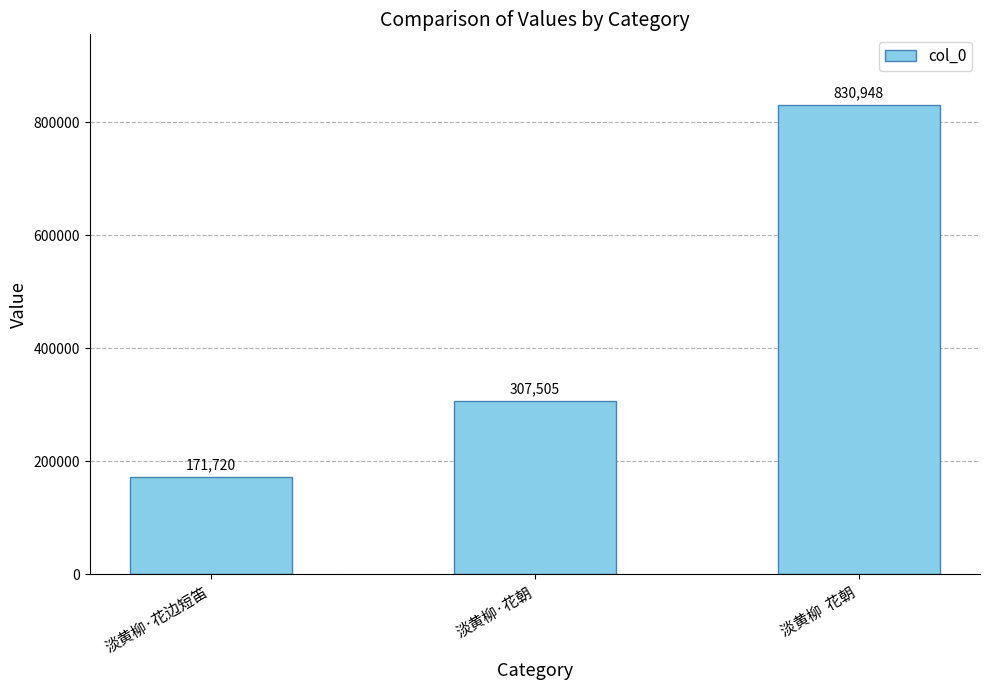

How many values are between 171720 and 830948?

3